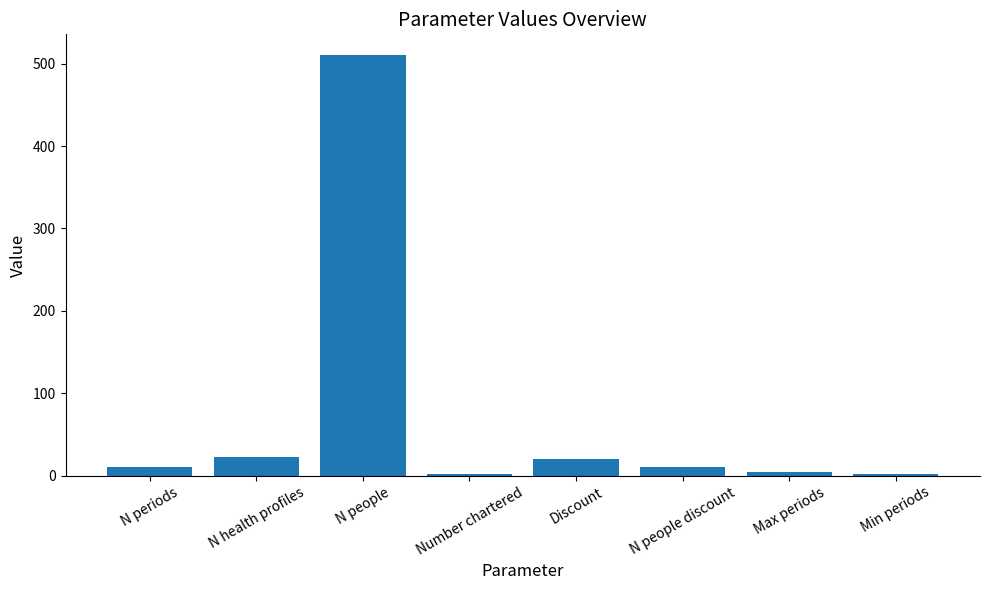

What position from the left is Discount?

5